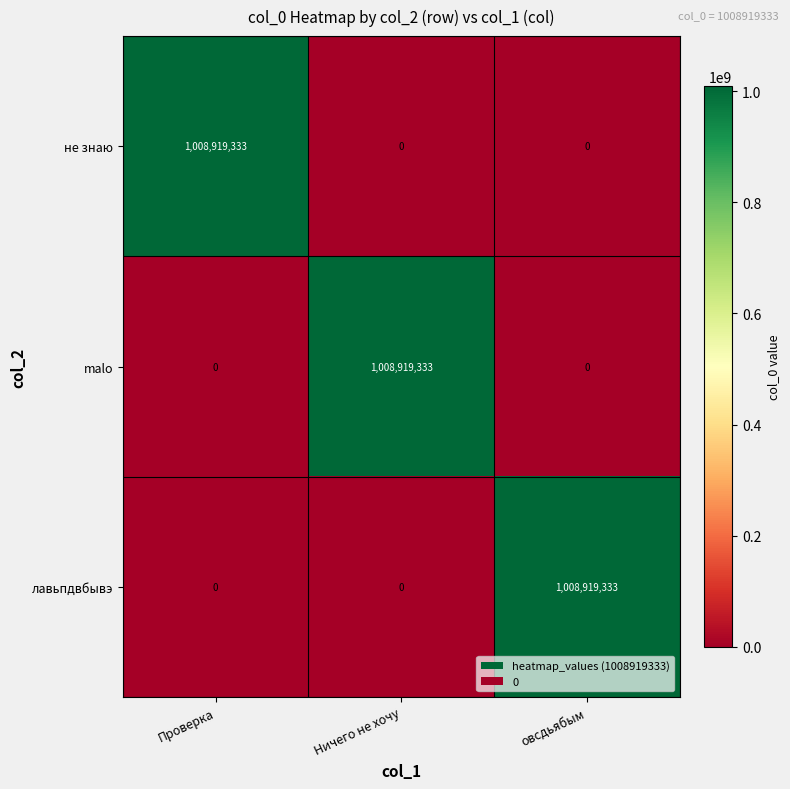

Reading left to right, extract all data points from this chart.

не знаю: Проверка=1008919333	Ничего не хочу=0	овсдьябым=0
malo: Проверка=0	Ничего не хочу=1008919333	овсдьябым=0
лавьпдвбывэ: Проверка=0	Ничего не хочу=0	овсдьябым=1008919333